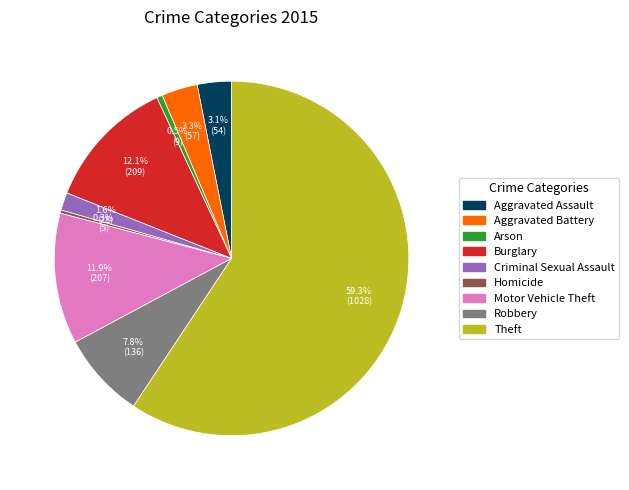

Combined, what portion of the pie is Burglary and Arson?

12.6%